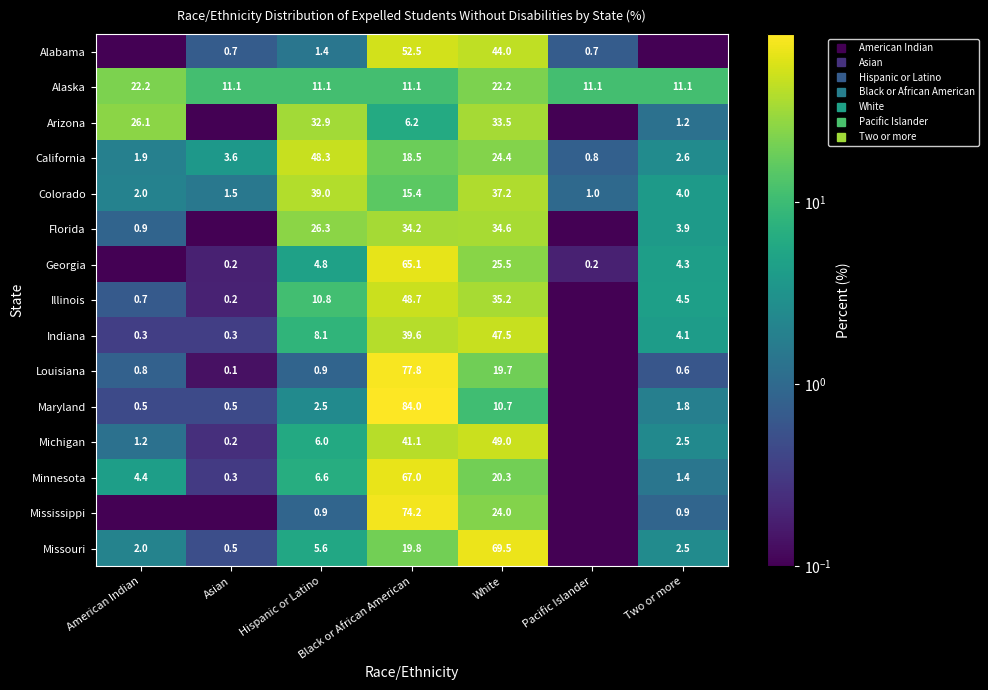

Is the value of Georgia at Pacific Islander greater than the value of Louisiana at Black or African American?

No